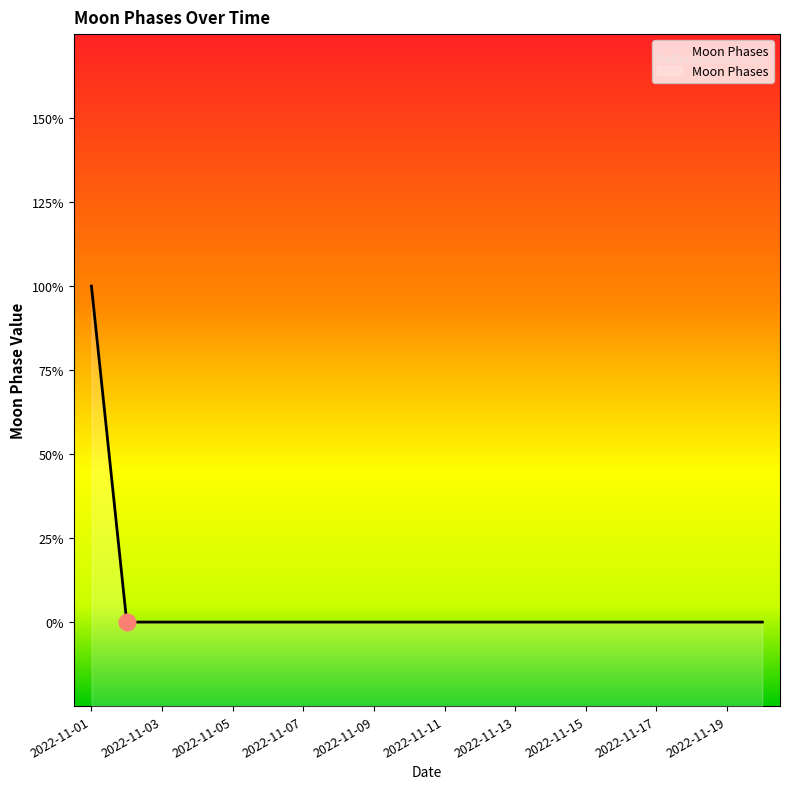

What is the sum of all values?

2